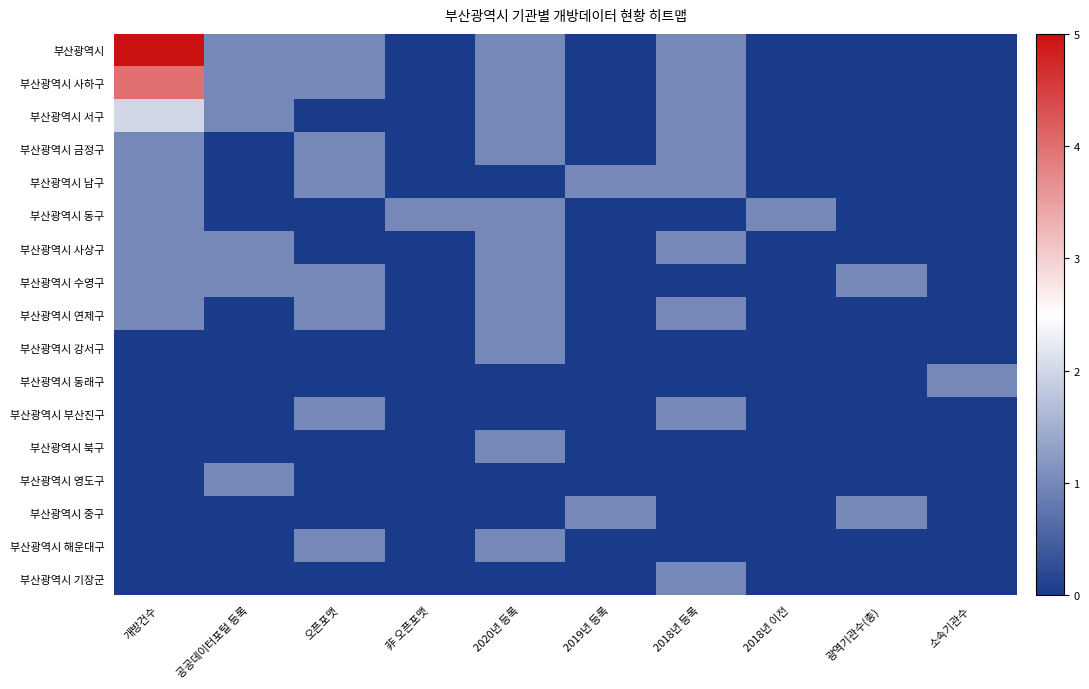

What is the difference between the highest and lowest values at 2019년 등록?

1